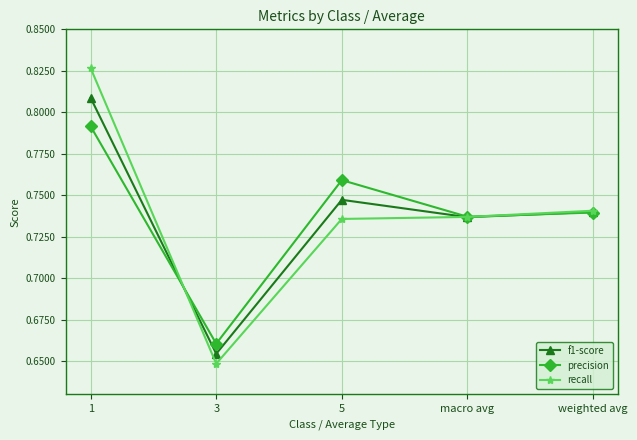

Between which two adjacent categories do recall and precision first intersect?

1 and 3